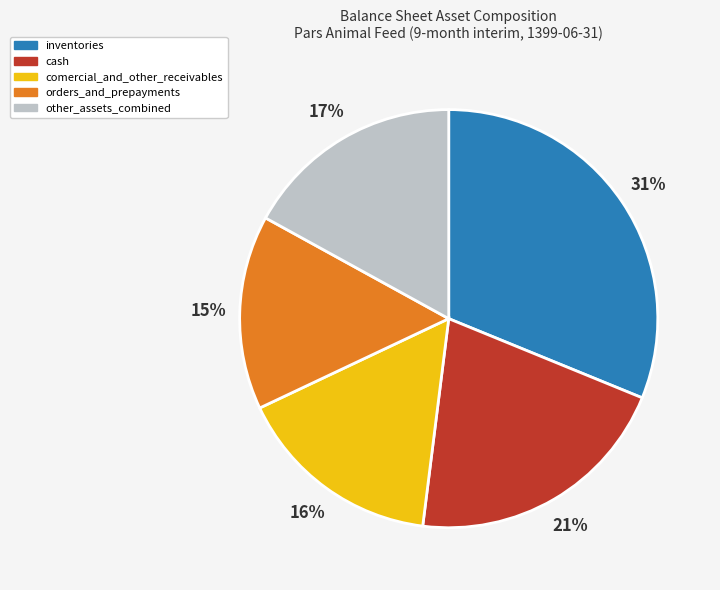

Which has a higher value, other_assets_combined or cash?

cash